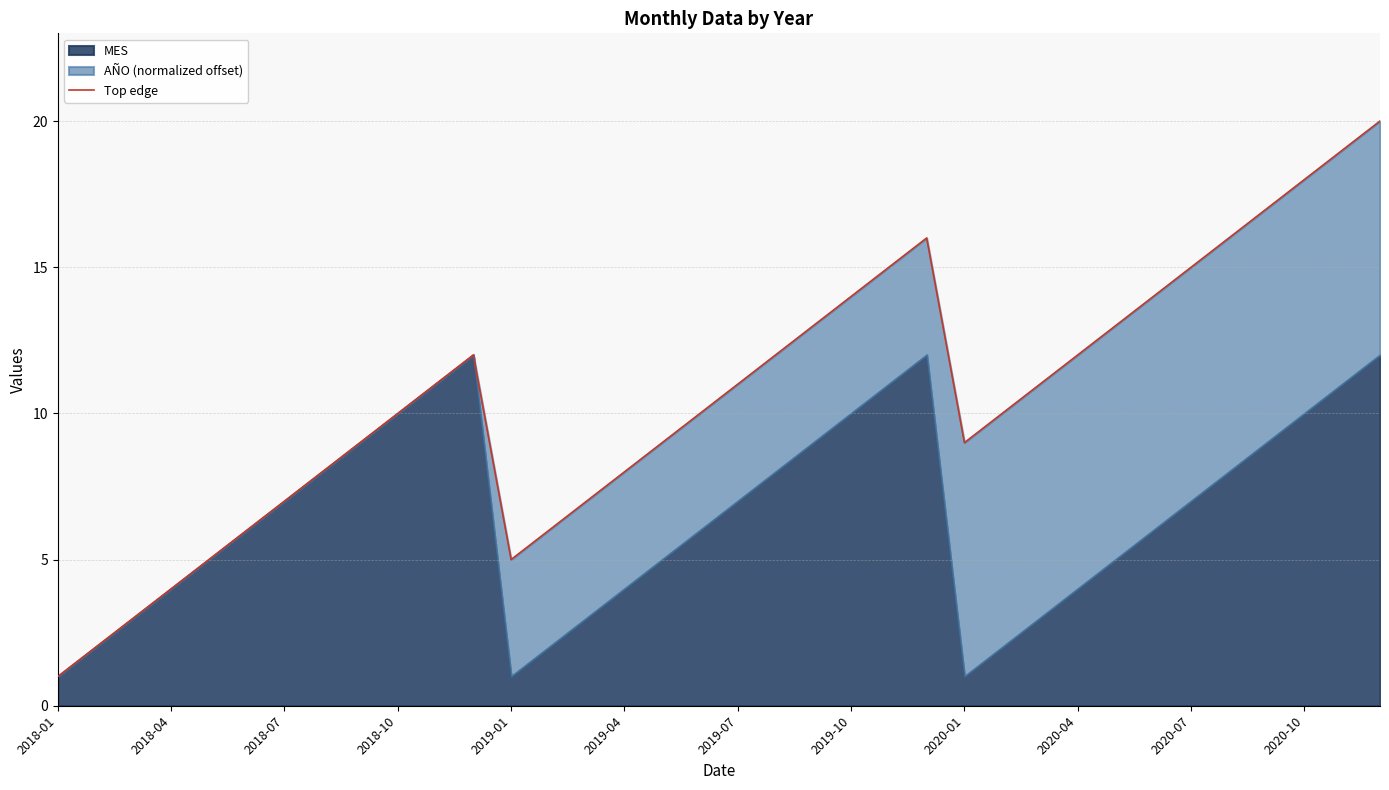

Which category has the lowest value across all series?

2018-01